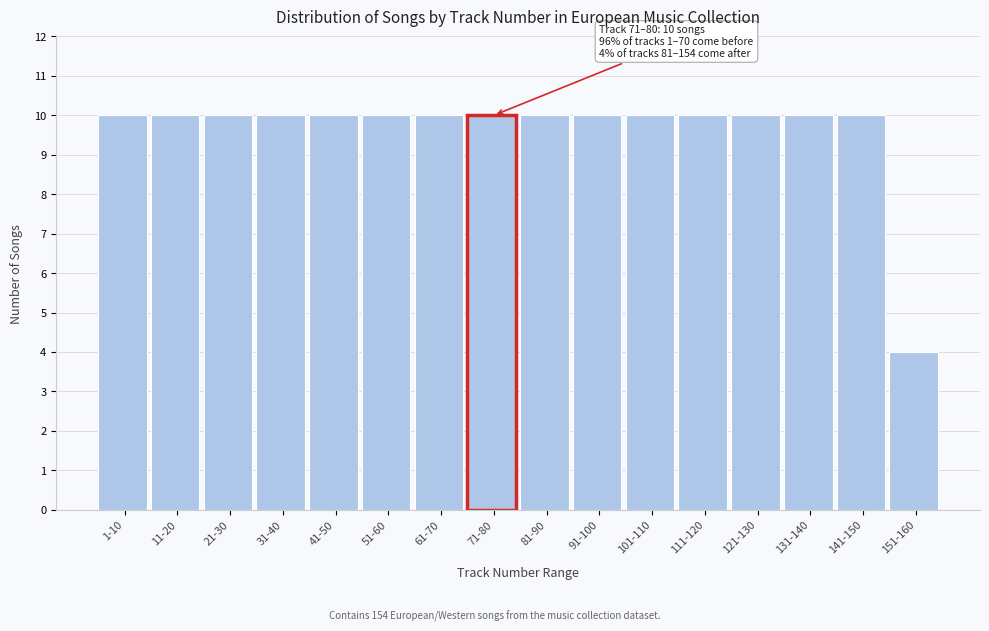

Reading right to left, extract all data points from this chart.

151-160=4	141-150=10	131-140=10	121-130=10	111-120=10	101-110=10	91-100=10	81-90=10	71-80=10	61-70=10	51-60=10	41-50=10	31-40=10	21-30=10	11-20=10	1-10=10